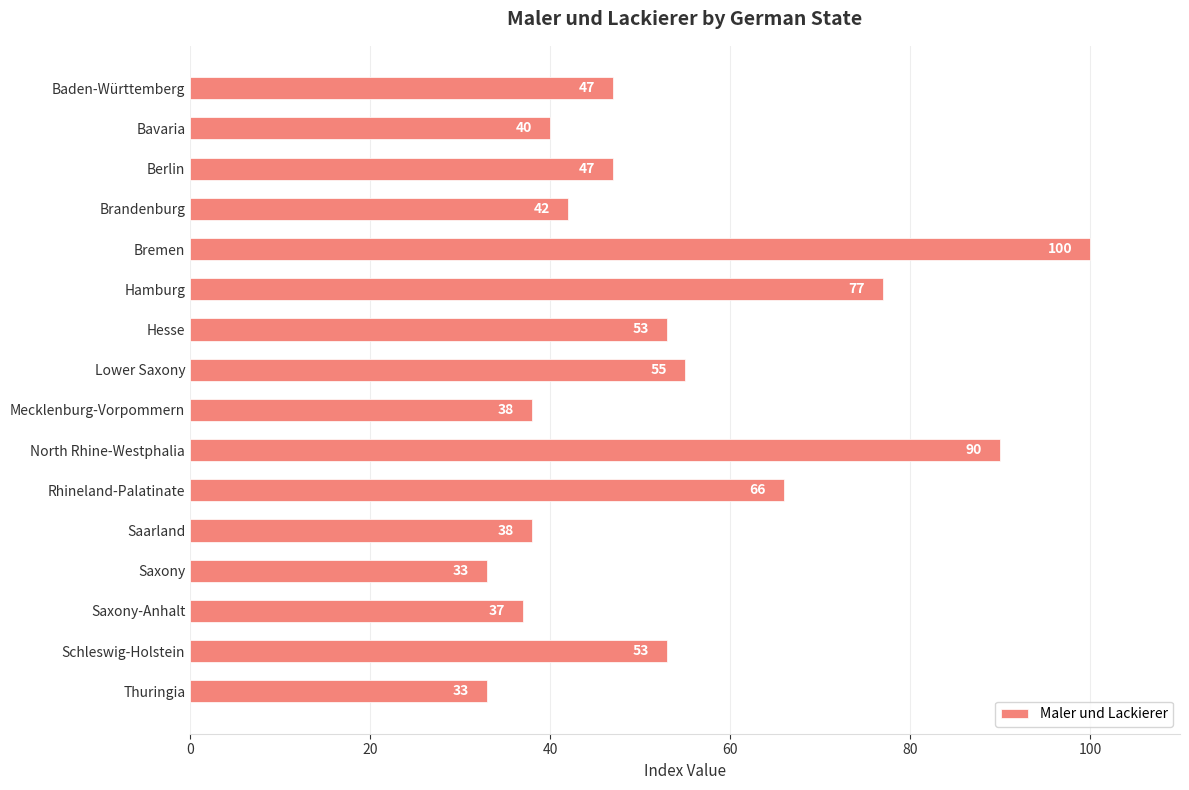

Which has a higher value, Rhineland-Palatinate or Brandenburg?

Rhineland-Palatinate